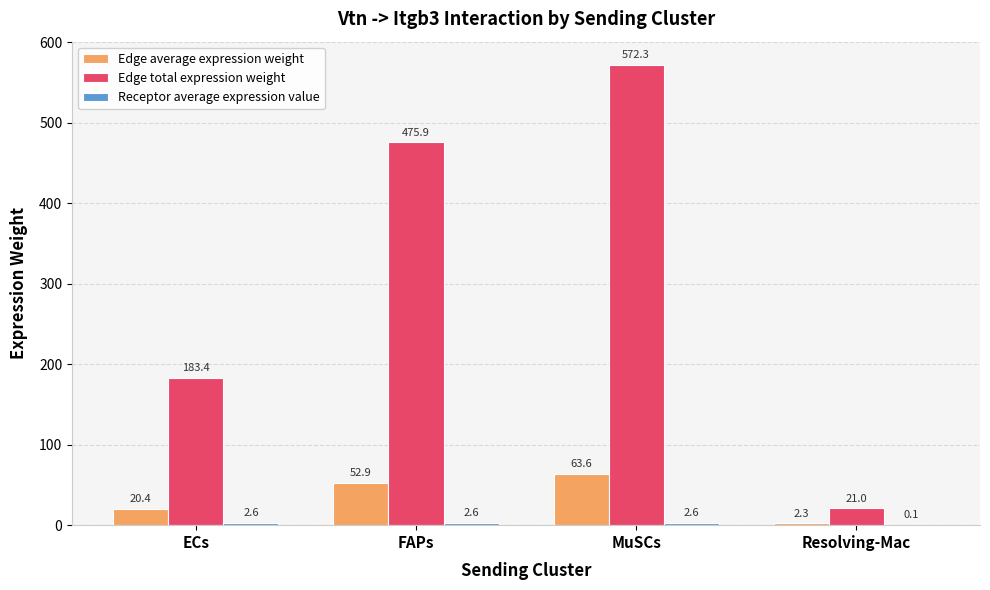

Which series has the largest total across all categories?

Edge total expression weight